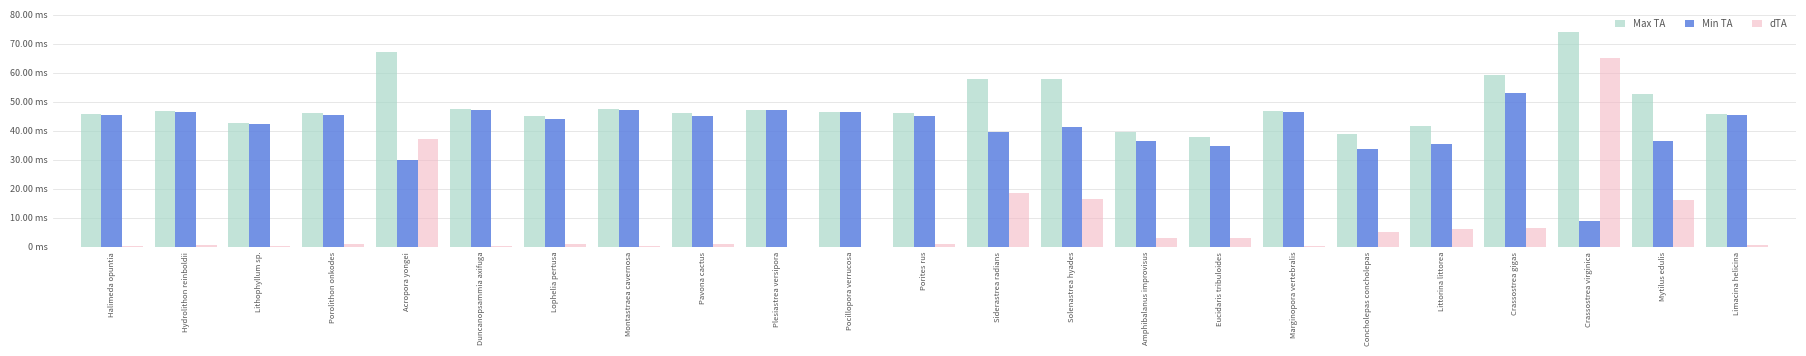

Which label corresponds to the largest value in the chart?

Crassostrea virginica